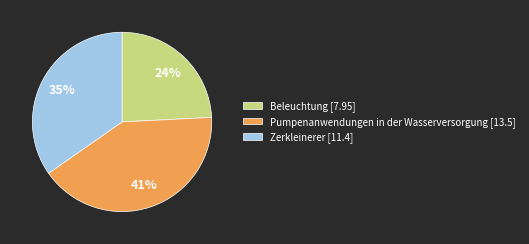

Combined, do Beleuchtung [7.95] and Zerkleinerer [11.4] account for over 50%?

Yes